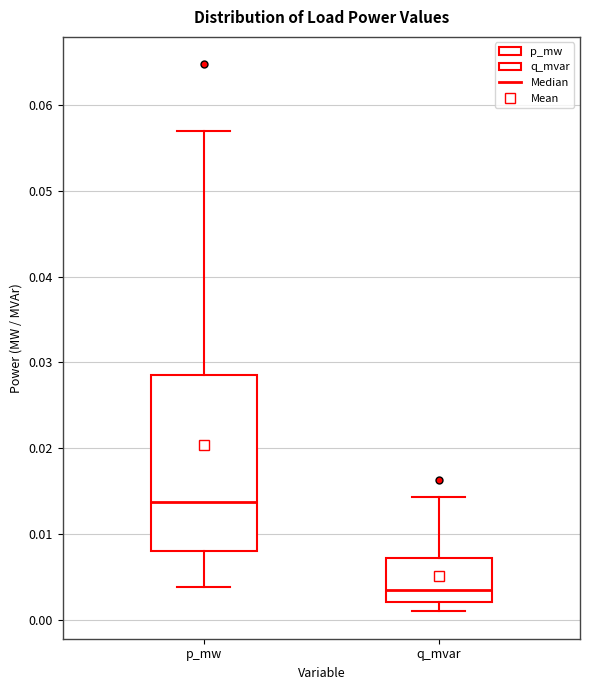

Which box is the tallest, from its lower edge to its upper edge?

p_mw